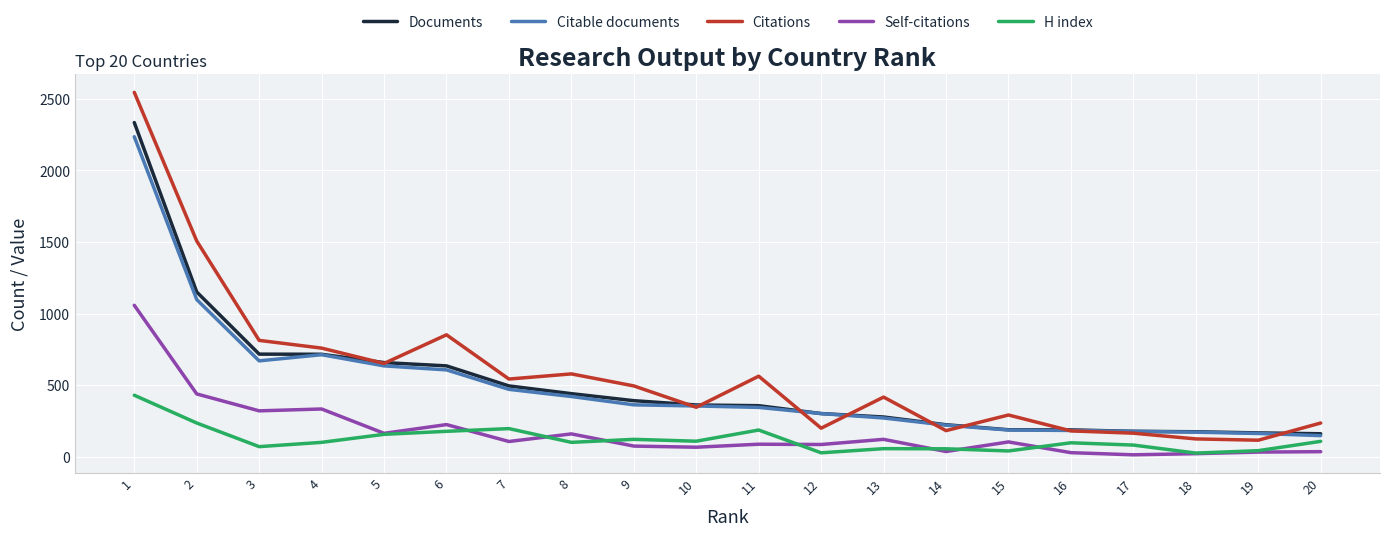

At which category does Citations reach its first local valley?

5